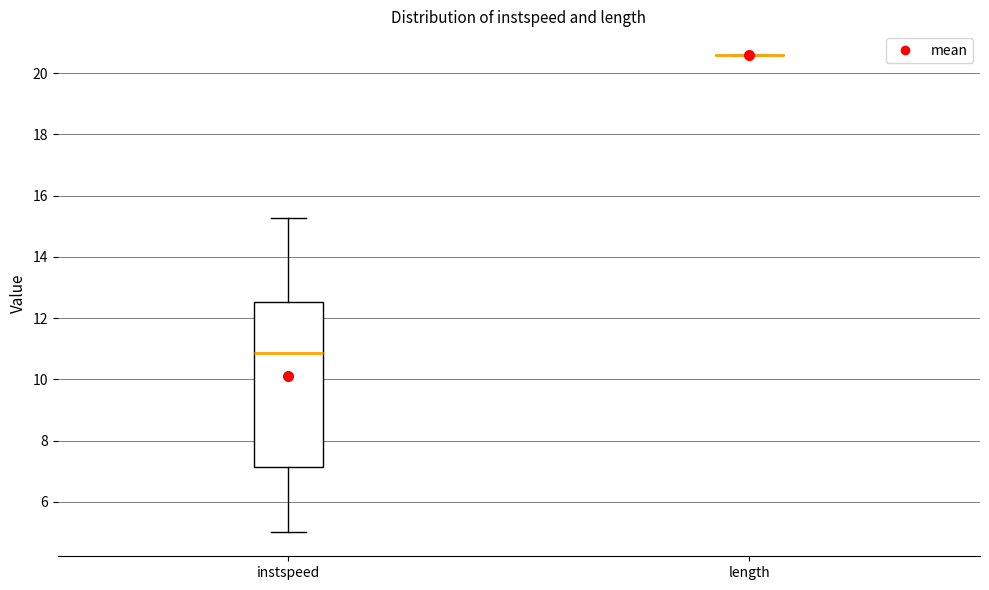

Comparing the boxes themselves (not the whiskers), which one is the tallest?

instspeed